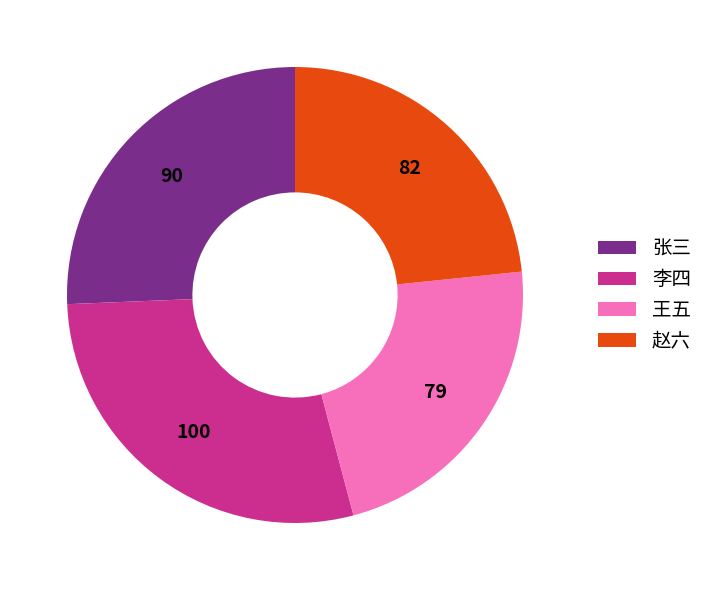

The 赵六 slice represents 12% of the pie. True or false?

False